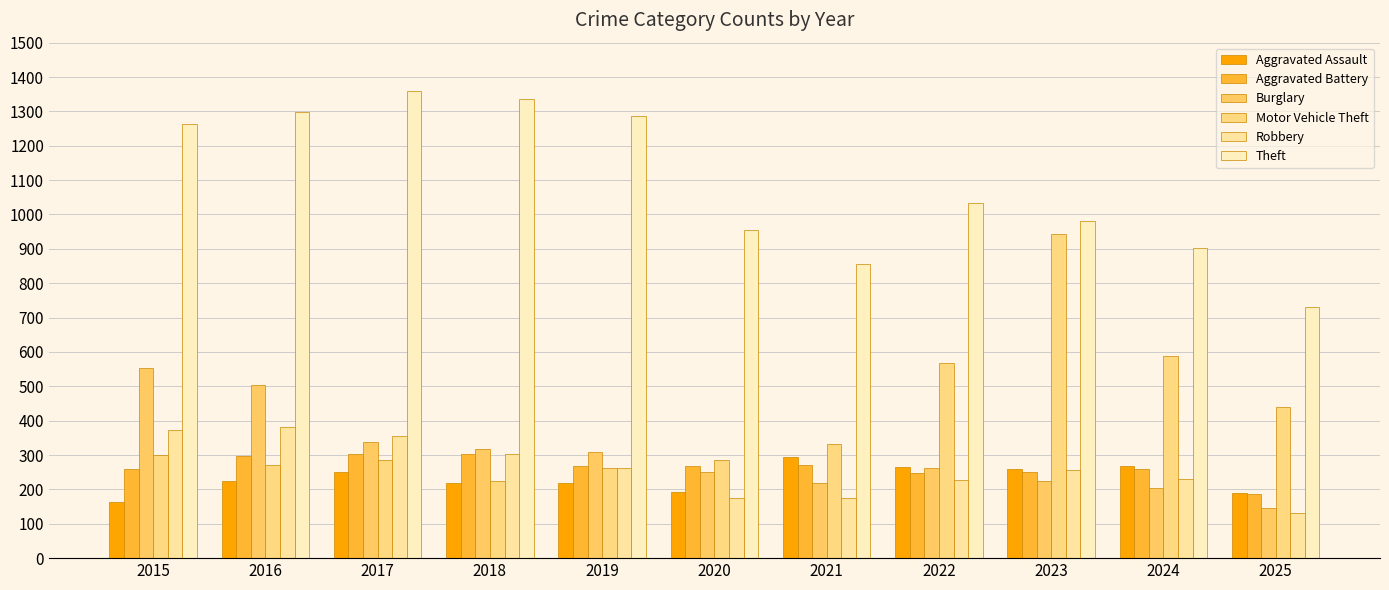

At which category is the sum across all series the highest?

2016